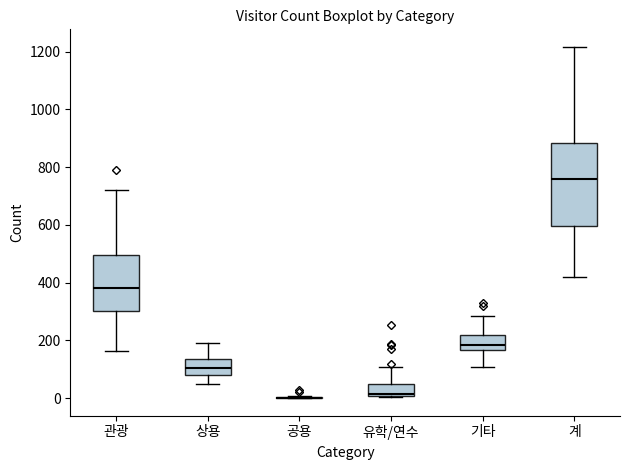

Reading left to right, read every box against the y-axis: the position of its median line, the range the box covers, and the ends of its whiskers. The values are not printed on the chart, so give them approximately, as read against the axis.

관광: median 380, box 300 to 500, whiskers 160 to 720
상용: median 100, box 80 to 140, whiskers 40 to 200
공용: box collapsed to a line at 0, whiskers 0 to 0
유학/연수: median 20, box 0 to 40, whiskers 0 to 100
기타: median 180, box 160 to 220, whiskers 100 to 280
계: median 760, box 600 to 880, whiskers 420 to 1220